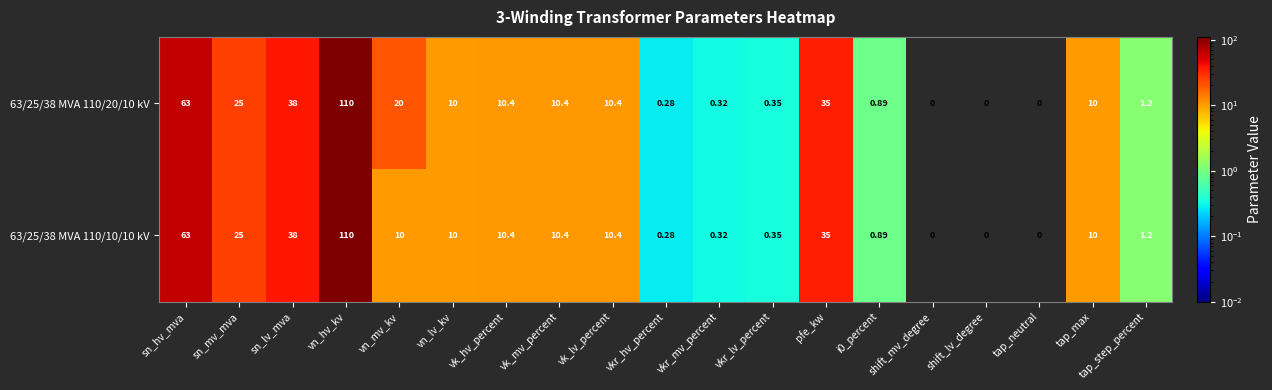

Rank the series at vn_mv_kv from highest to lowest value.

63/25/38 MVA 110/20/10 kV, 63/25/38 MVA 110/10/10 kV